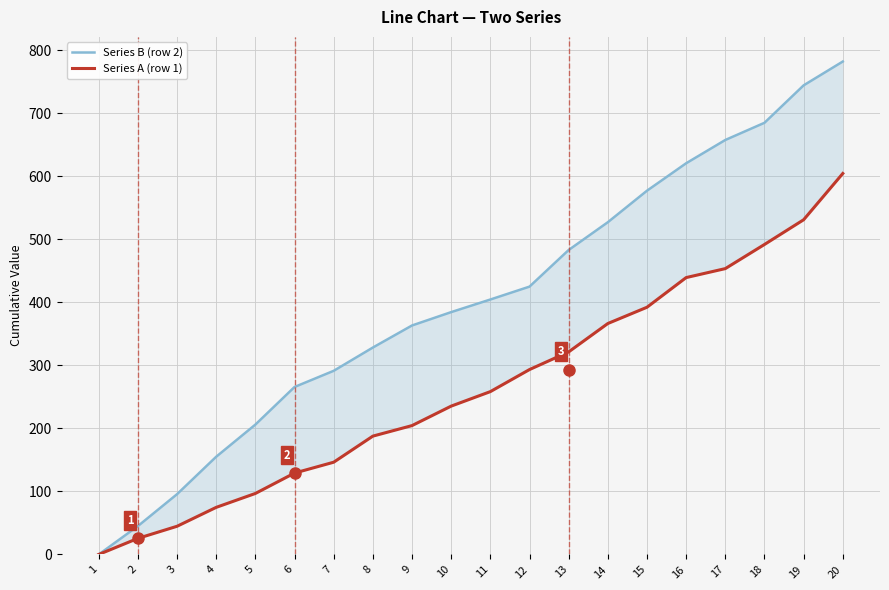

What value does the Series A (row 1) series have at 16?

439.2